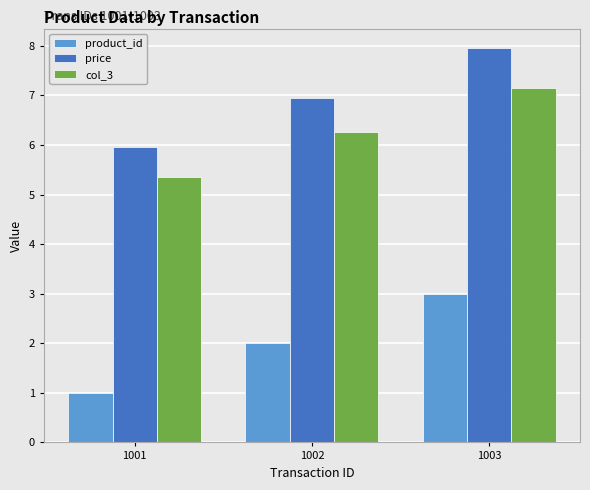

How many categories are shown in the chart?

3